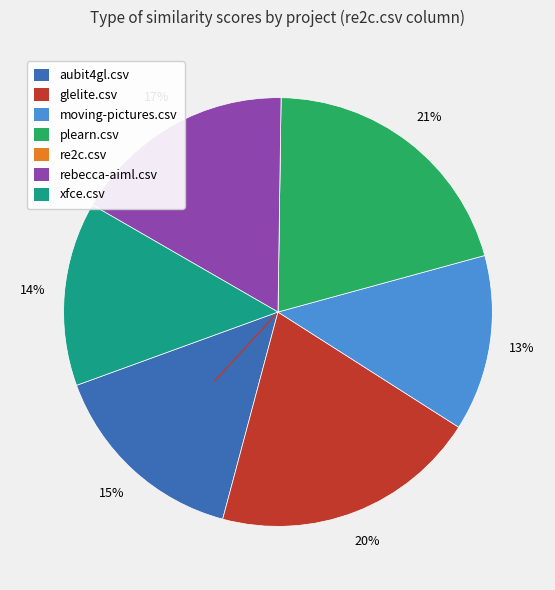

The aubit4gl.csv slice represents 24% of the pie. True or false?

False